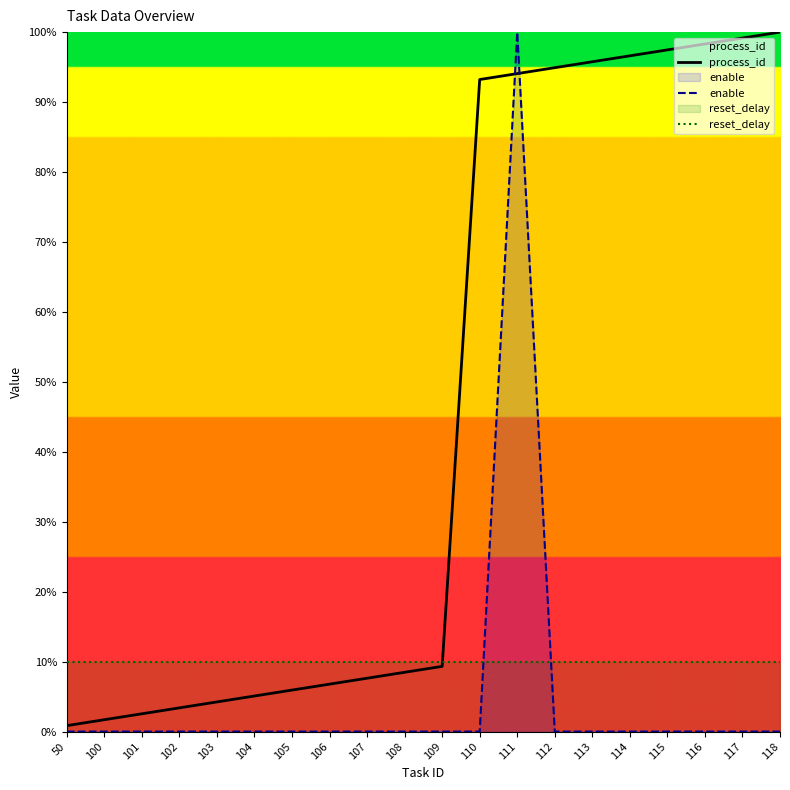

List the series in order of their peak value, lowest first.

reset_delay, process_id, enable